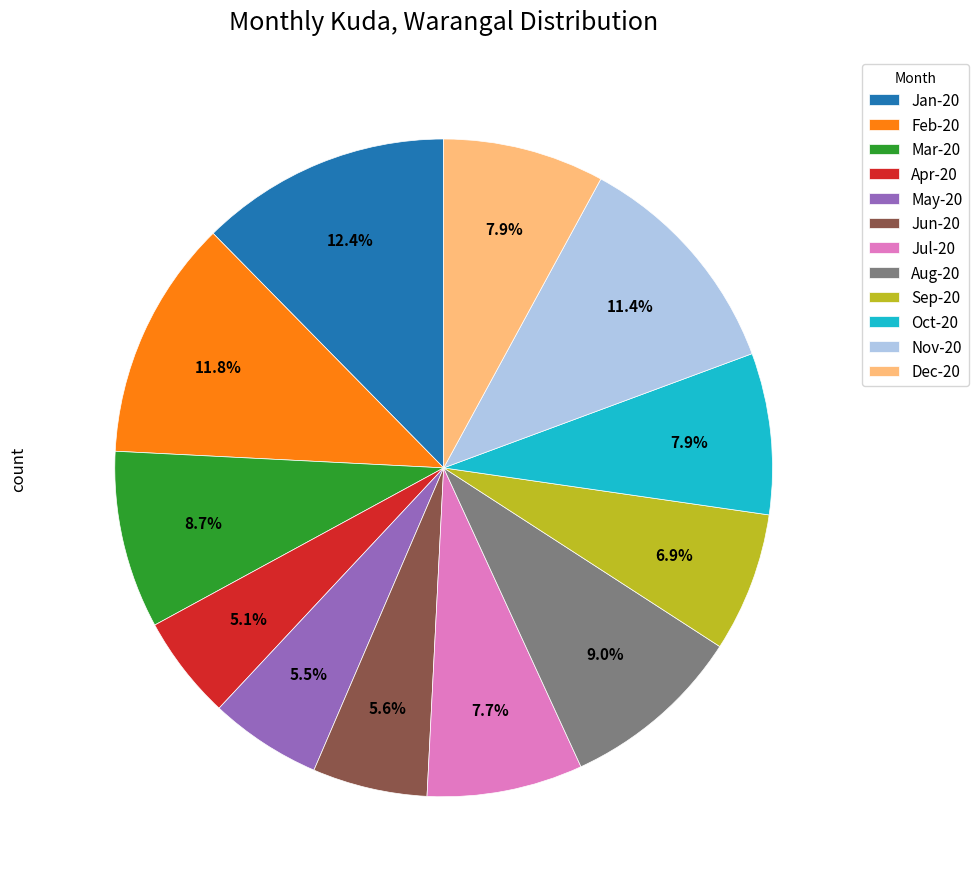

True or false: Oct-20 accounts for 1% of the total.

False